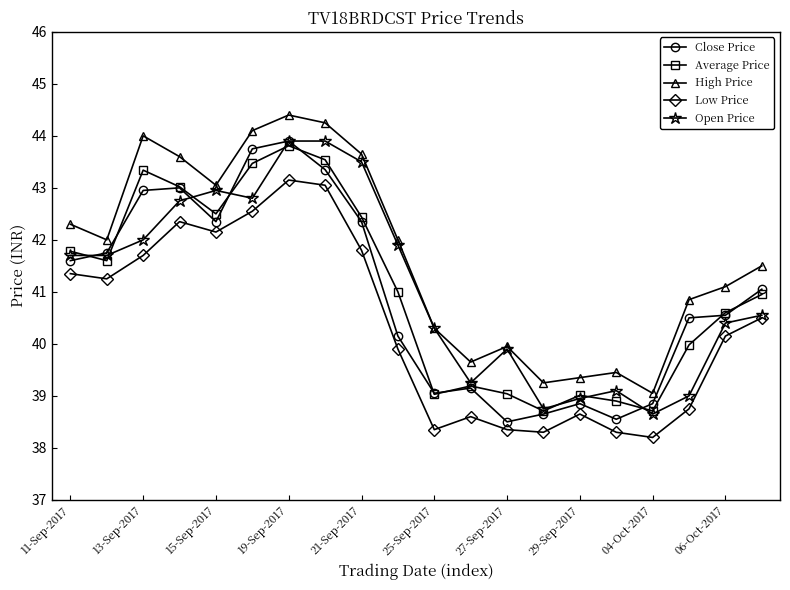

True or false: High Price and Low Price cross at least once.

False